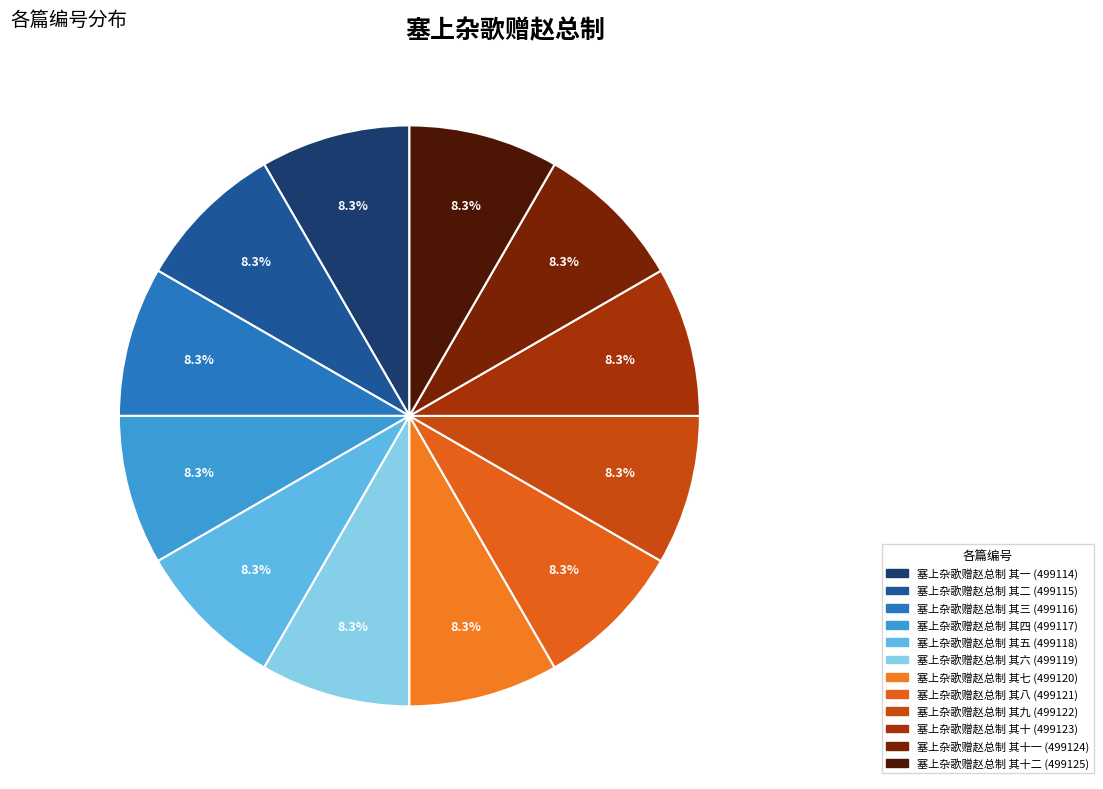

Count the number of slices in the pie.

12